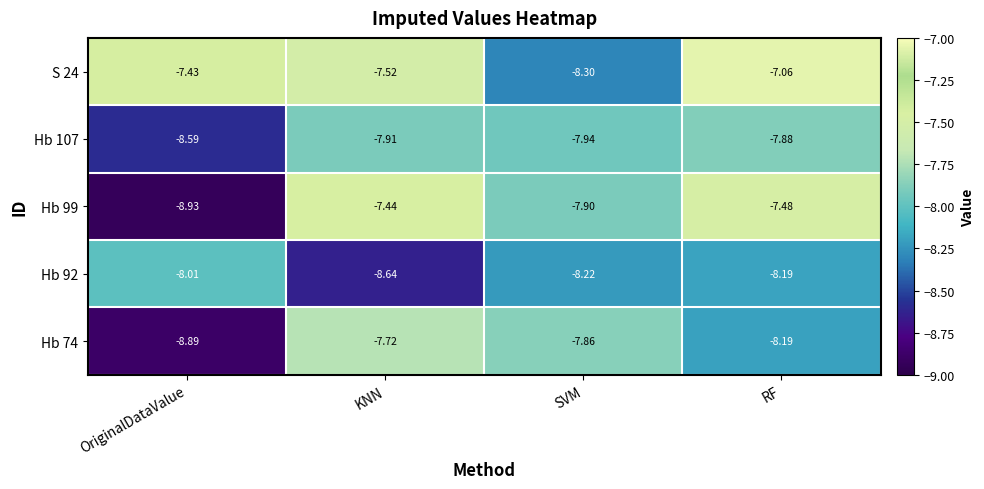

Which series has the largest range (max minus min)?

Hb 99